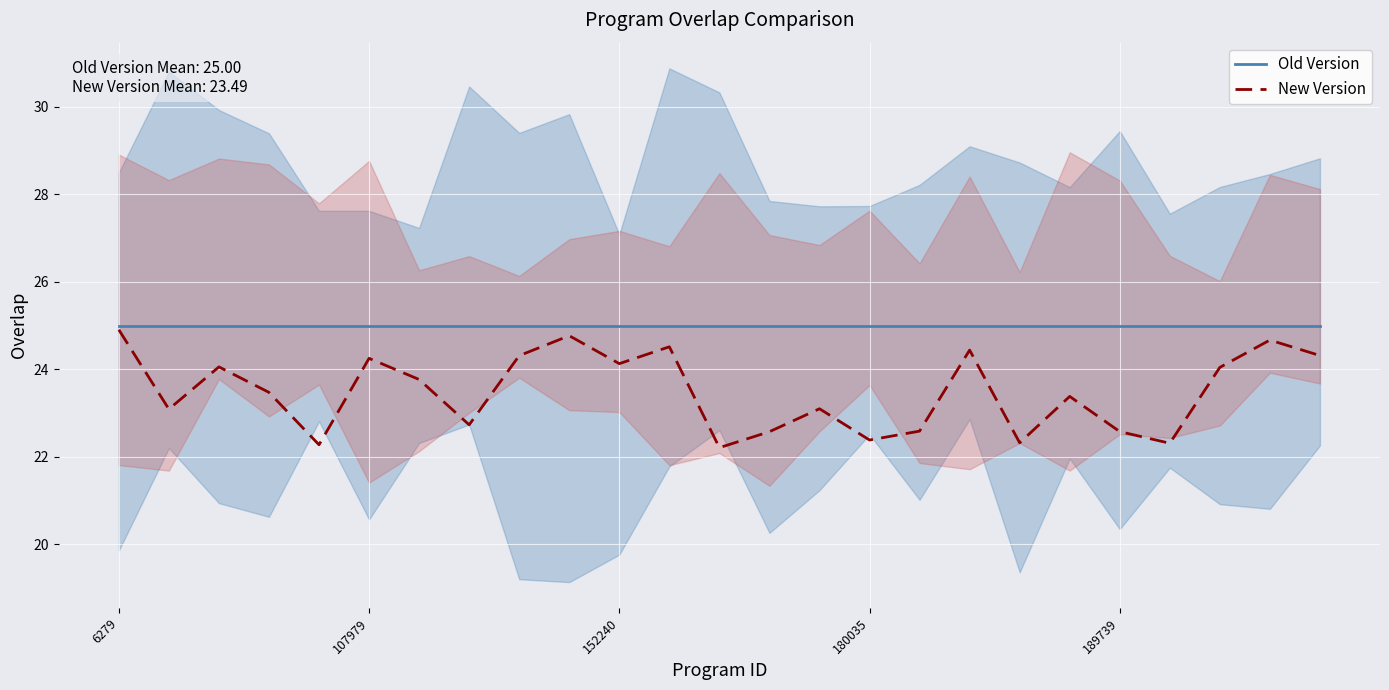

The Old Version series shows 13.8 at 180035. True or false?

False